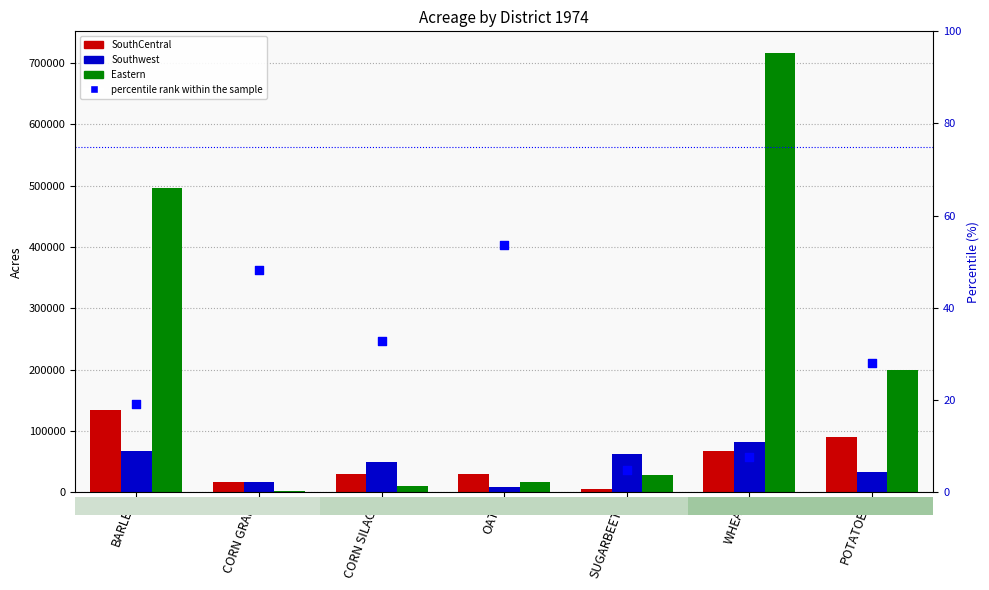

Which series contains the highest Y value?

Eastern